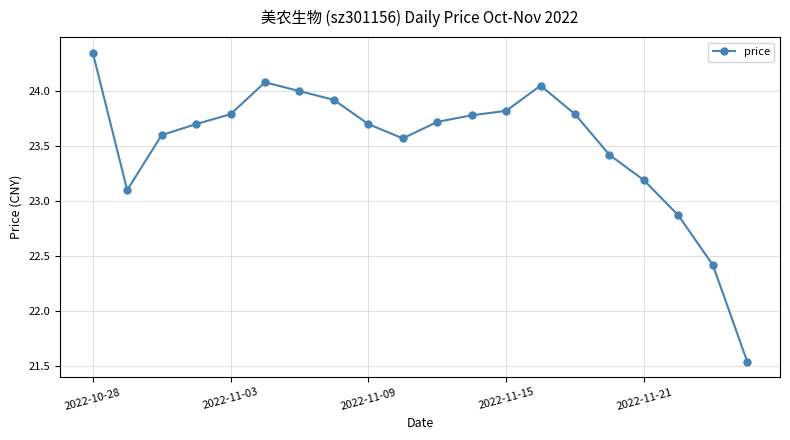

True or false: the data has more than 1 interior local peaks.

True